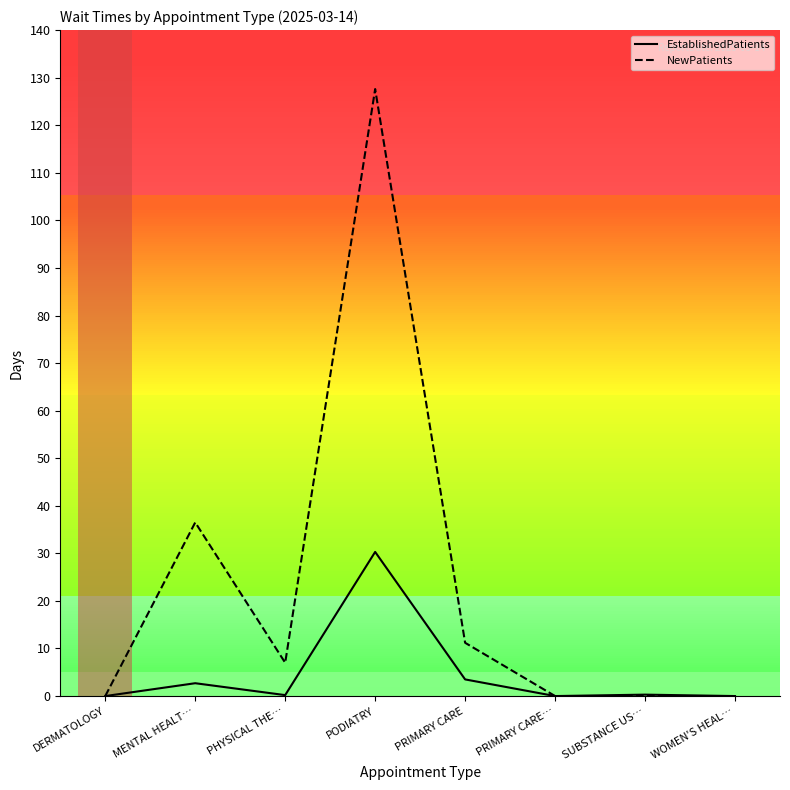

What is the difference between the maximum and minimum values in the NewPatients series?

127.6